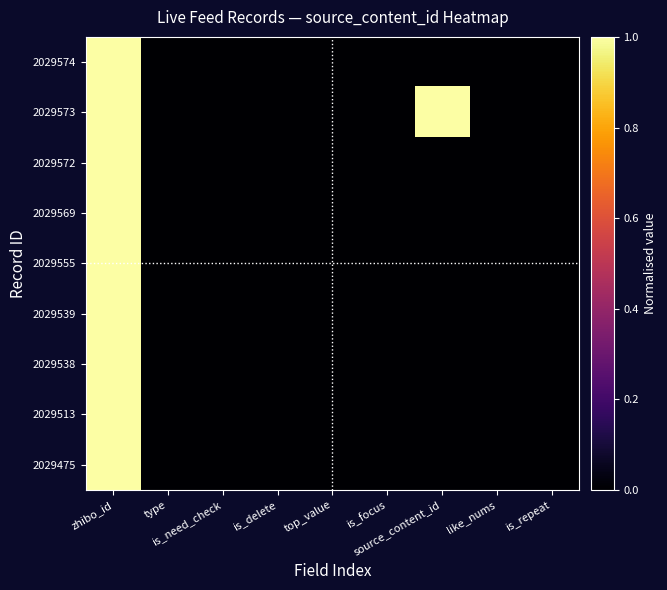

Which category has the highest value across all series?

zhibo_id